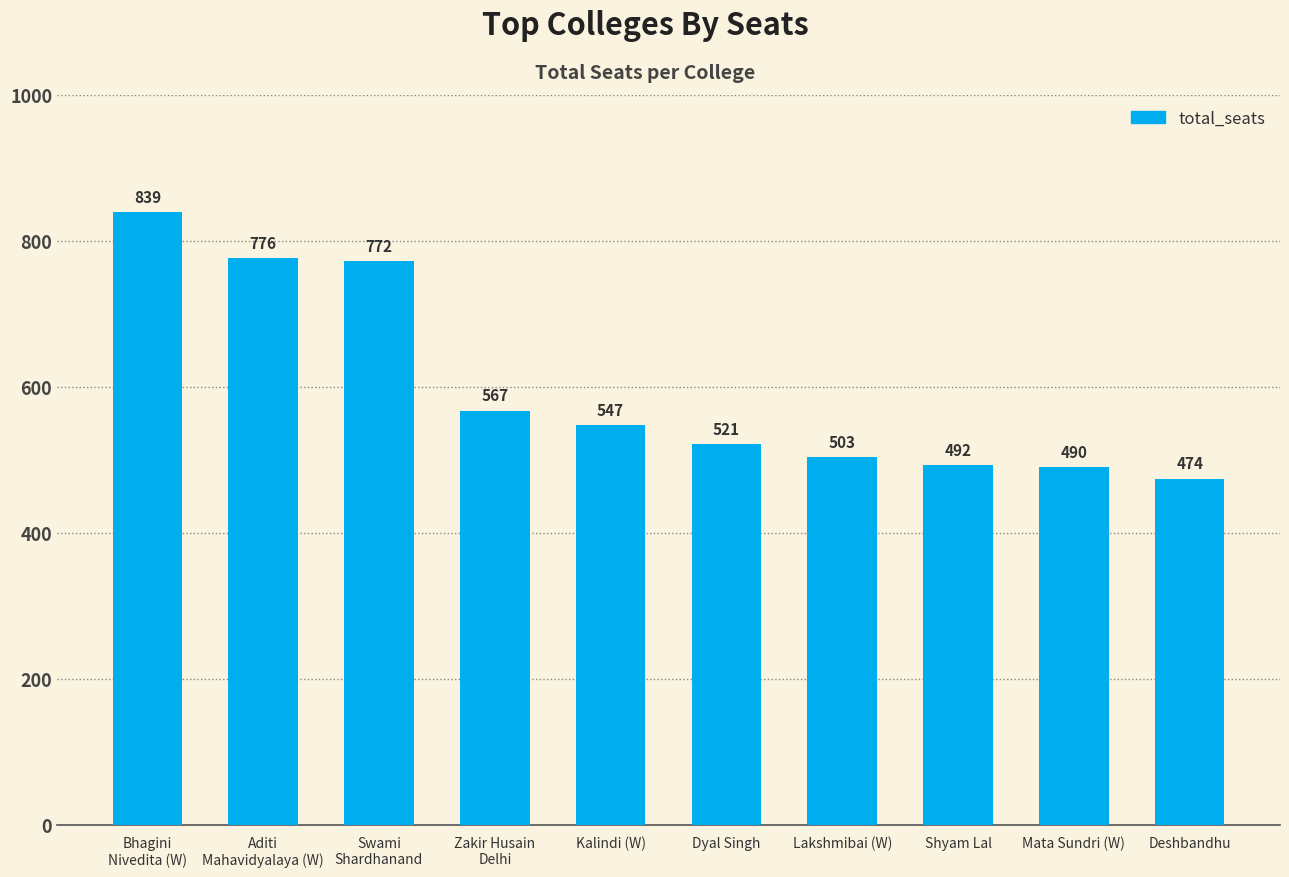

Reading left to right, extract all data points from this chart.

839	776	772	567	547	521	503	492	490	474